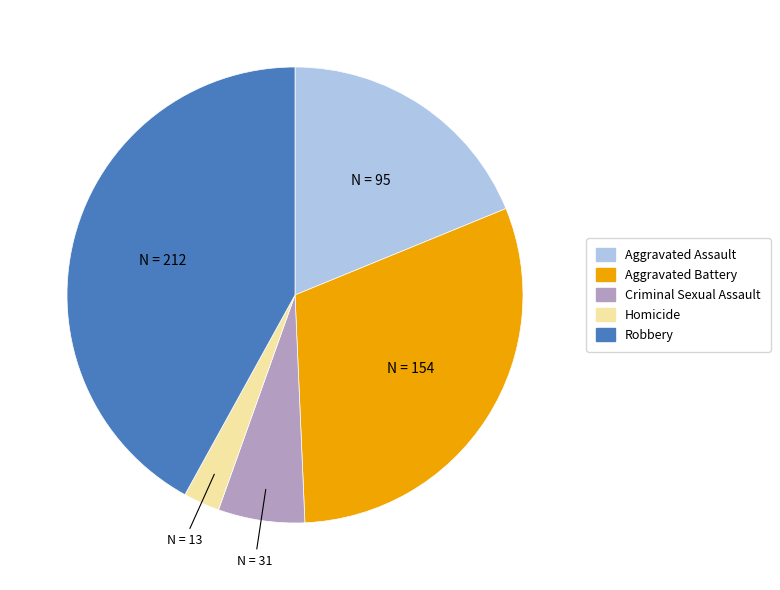

Does any single category account for the majority?

No